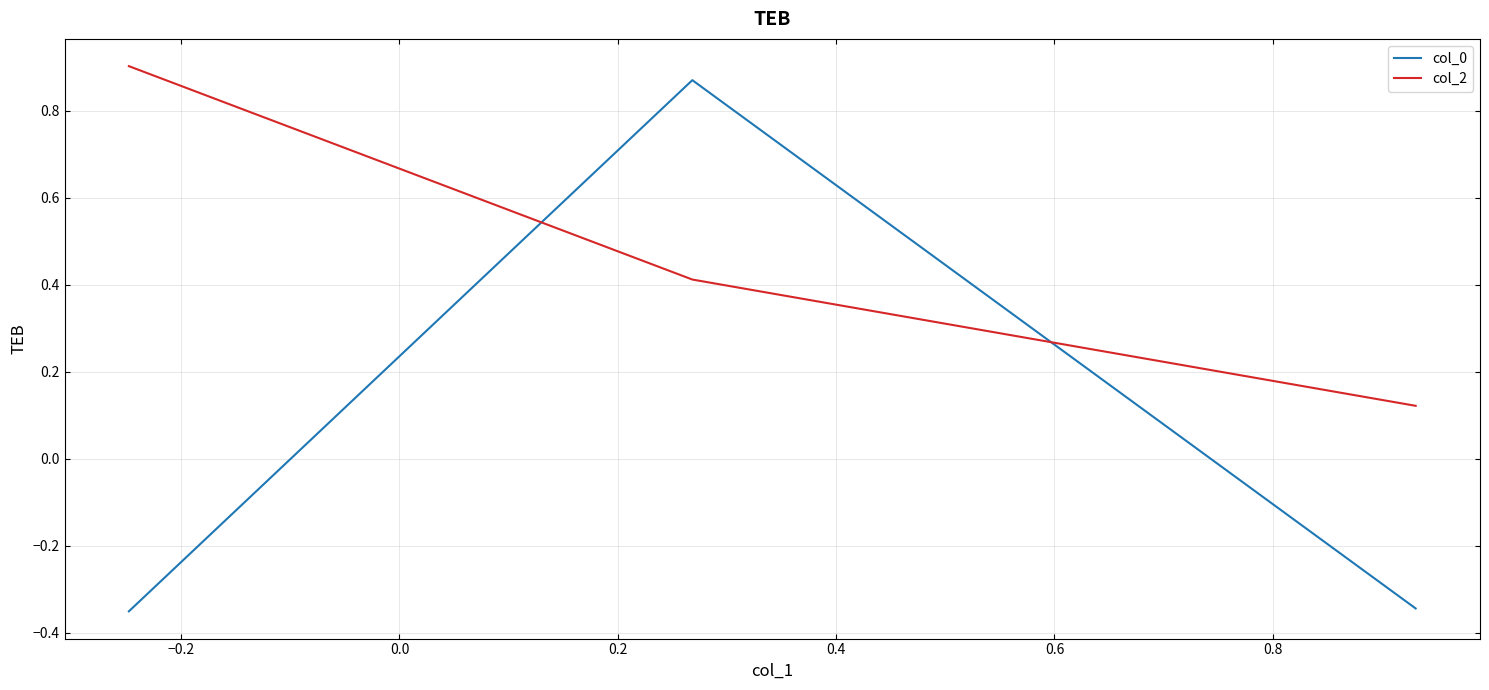

Which series has the largest range (max minus min)?

col_0